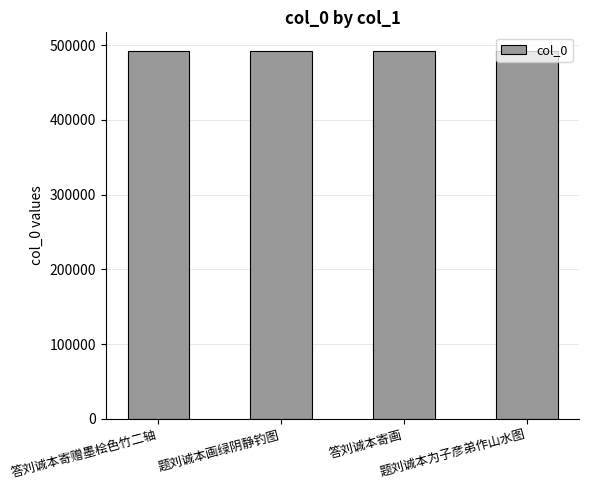

At which label does the data first exceed 492227?

答刘诚本寄赠墨桧色竹二轴